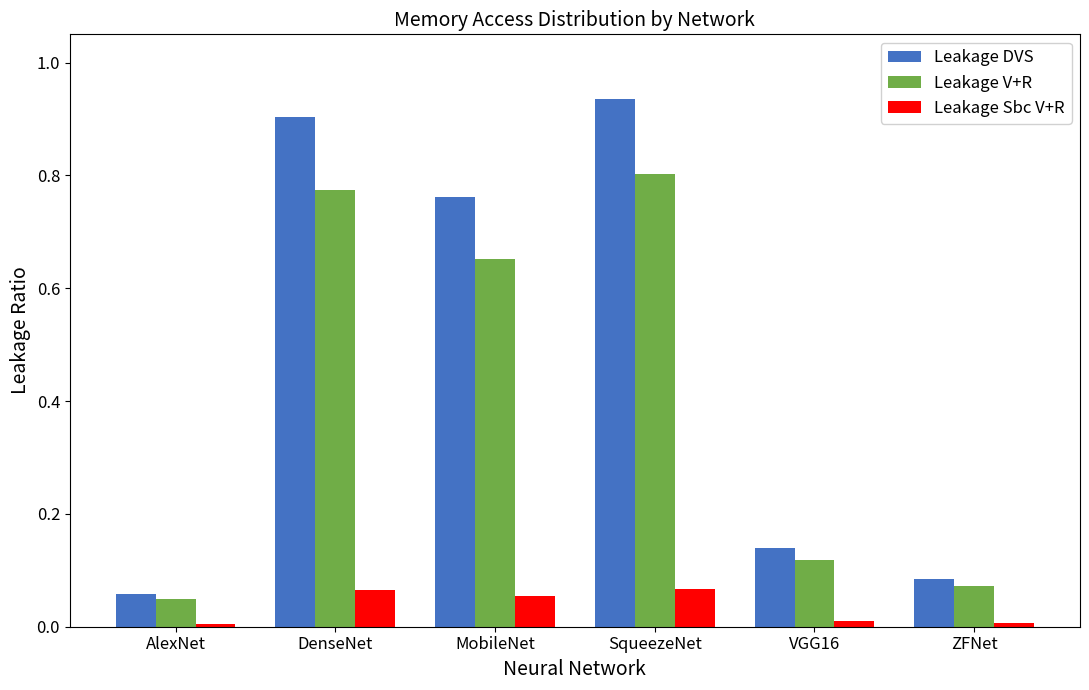

At which category is the sum across all series the highest?

SqueezeNet